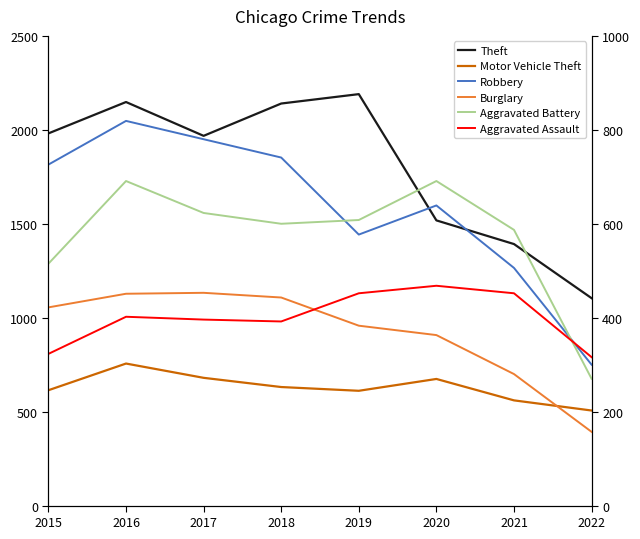

How many times do Aggravated Assault and Robbery cross each other?

1